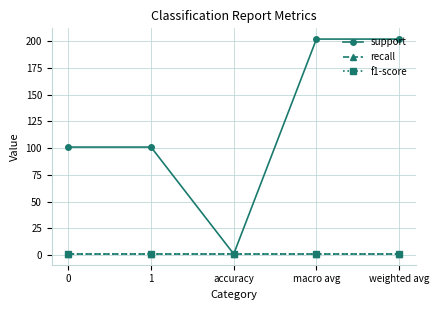

Which series has the largest total across all categories?

support